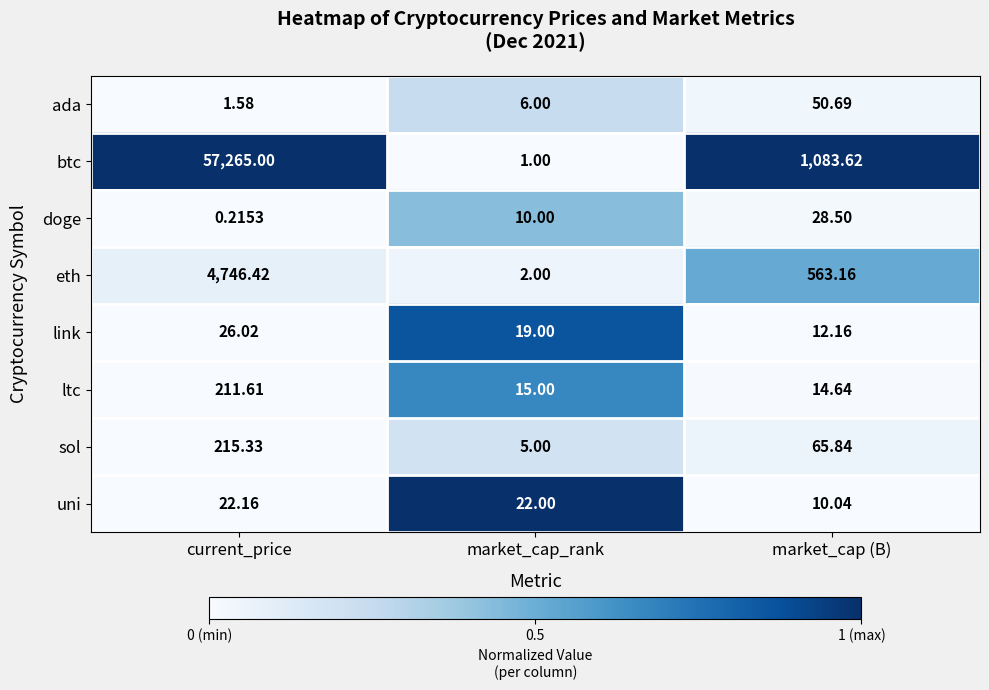

Is the value of btc at market_cap (B) greater than the value of ada at market_cap (B)?

Yes